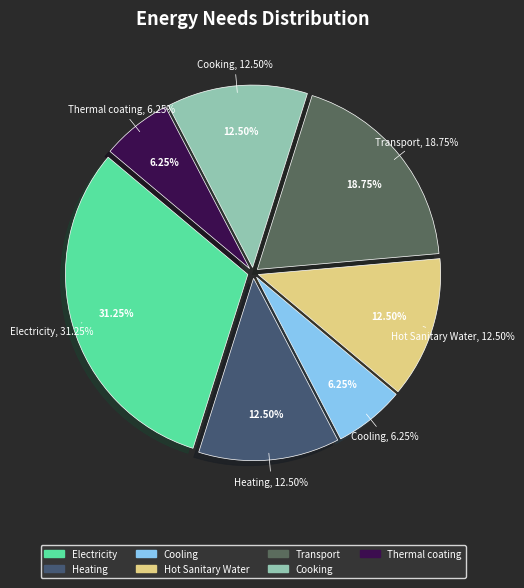

What is the smallest slice in the pie chart?

Cooling